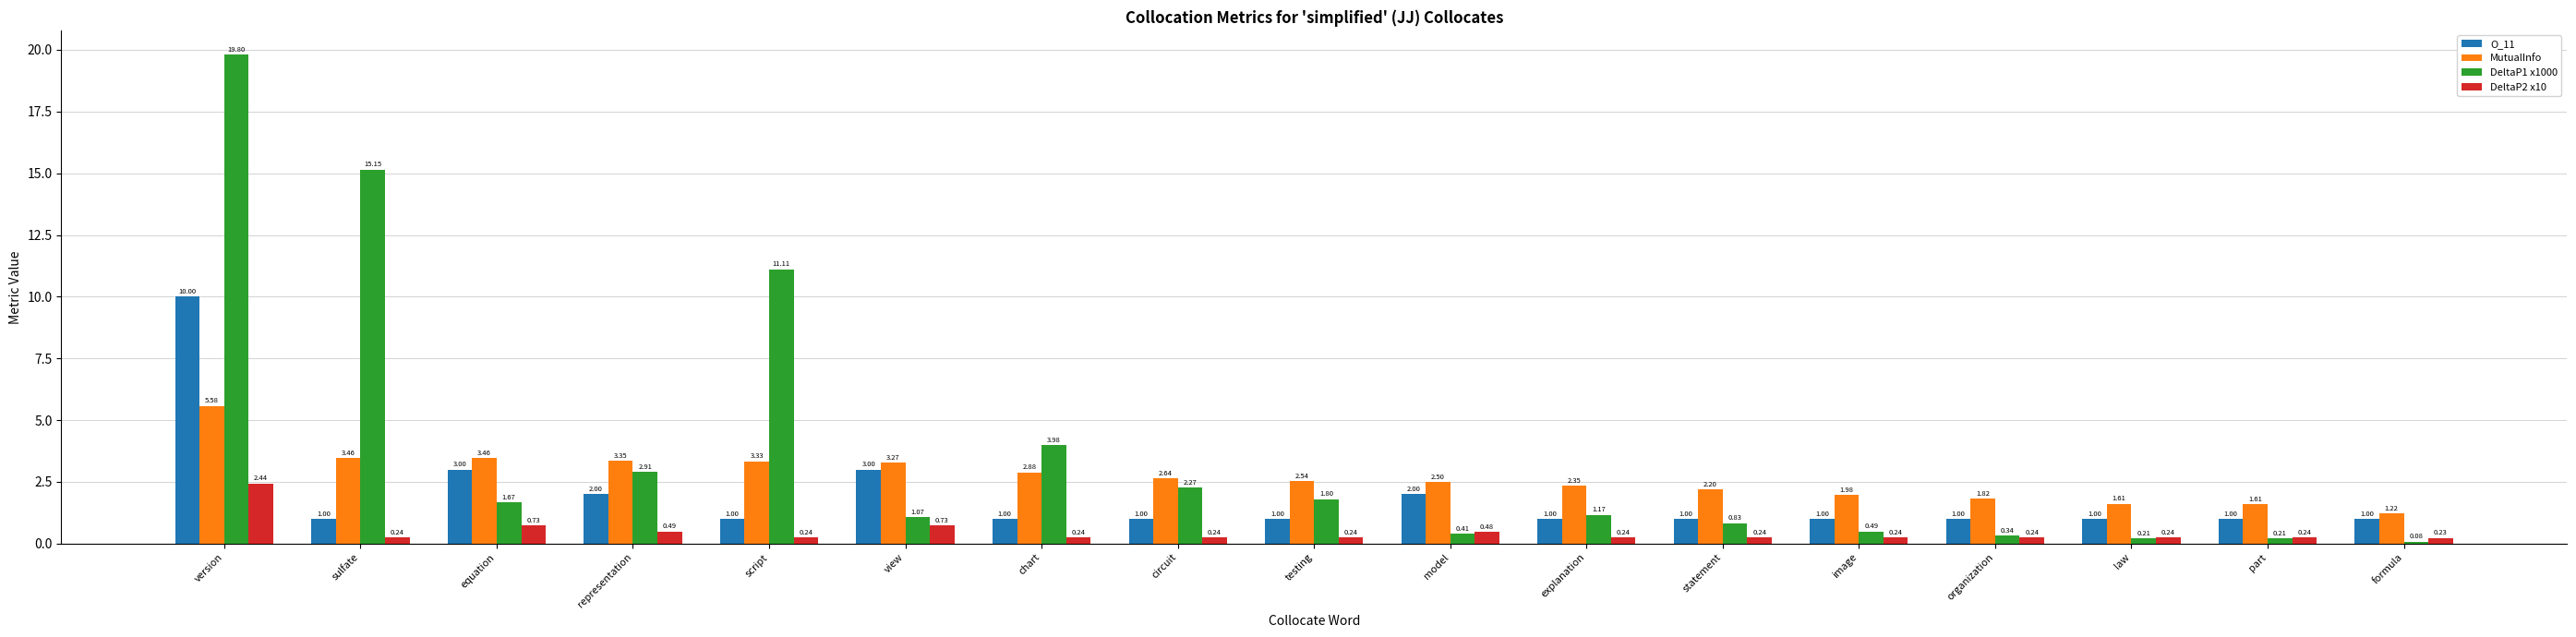

Which series has the largest range (max minus min)?

DeltaP1 x1000